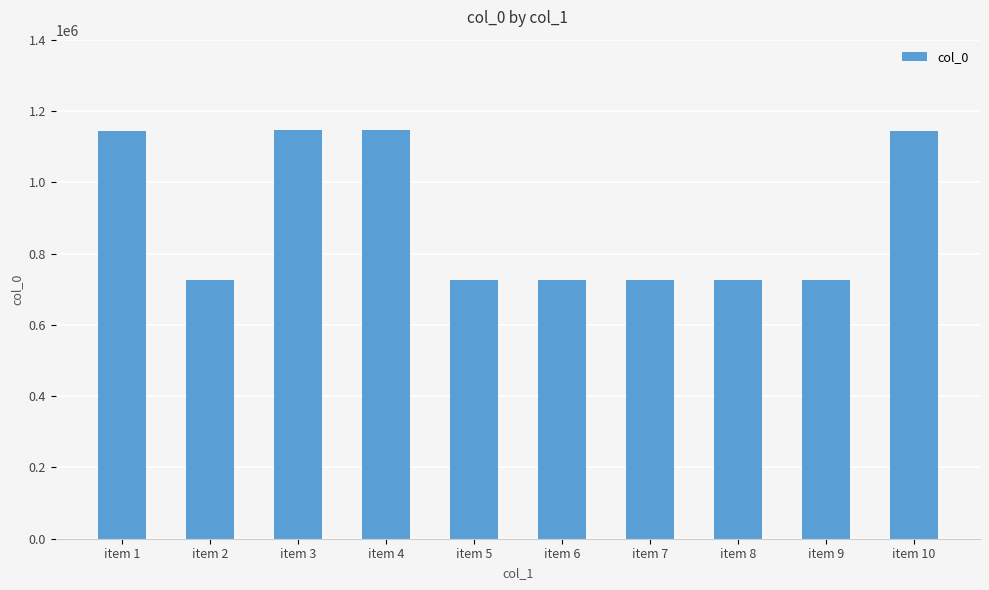

Read the value at item 3, to the nearest 50.

1145450